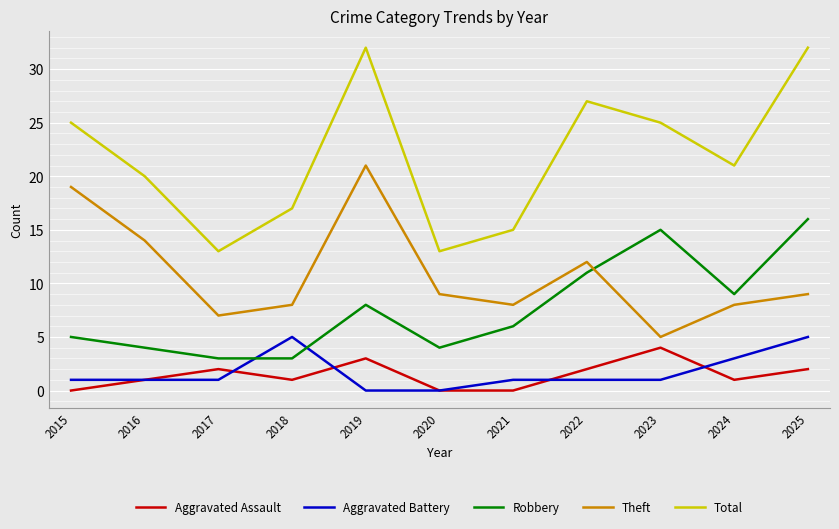

True or false: Theft and Total cross at least once.

False